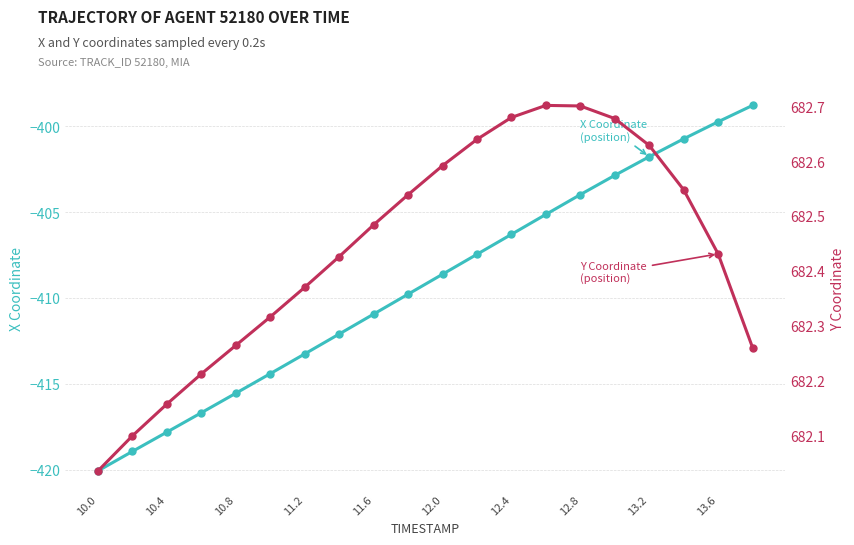

How many categories are shown in the chart?

20